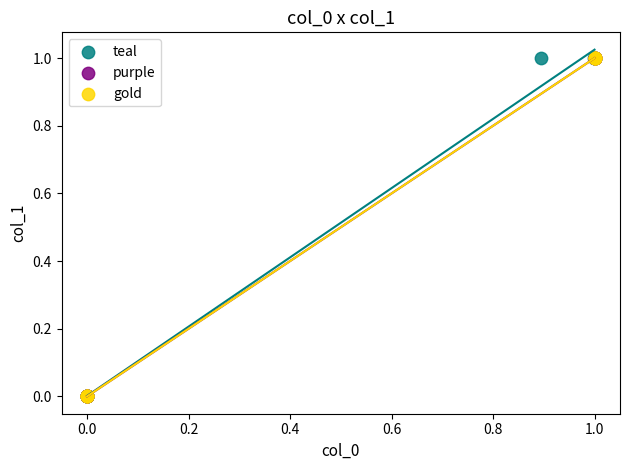

What are all the series names shown in the legend?

teal, purple, gold